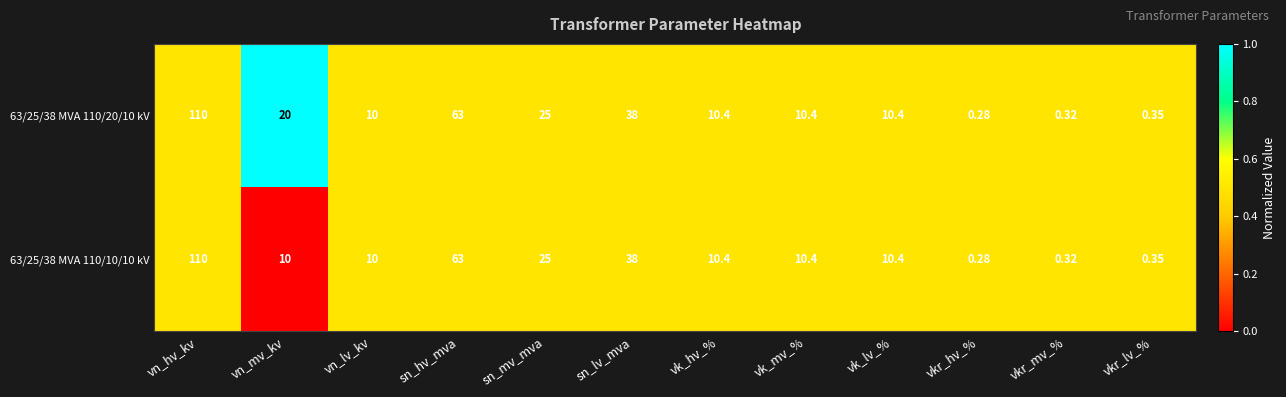

Where is 63/25/38 MVA 110/20/10 kV nearest to the value 55?

sn_hv_mva